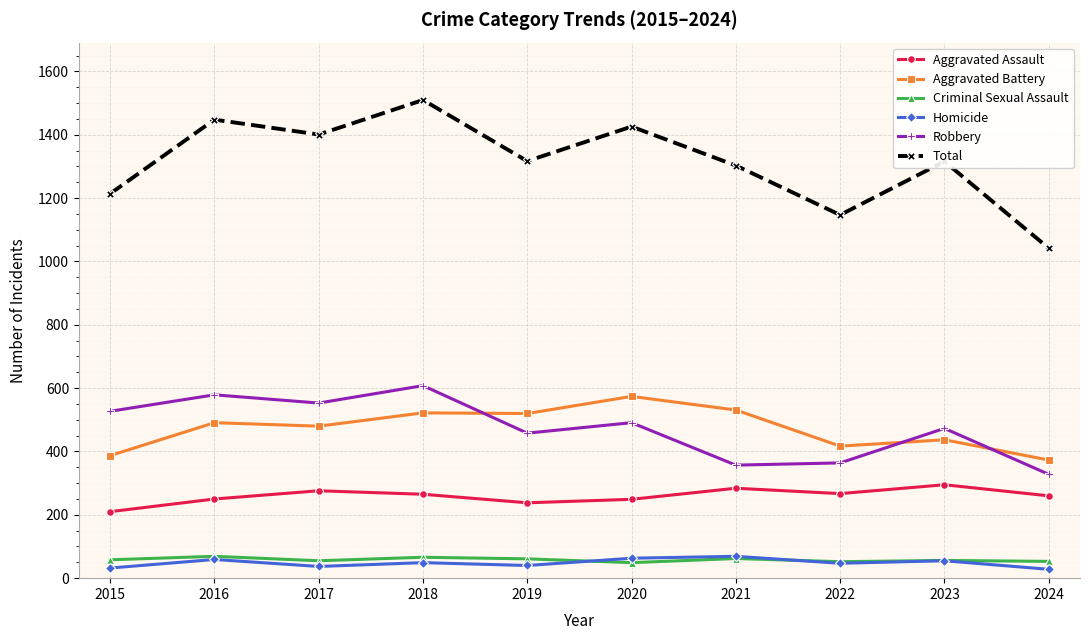

True or false: Aggravated Battery and Homicide intersect in this chart.

False